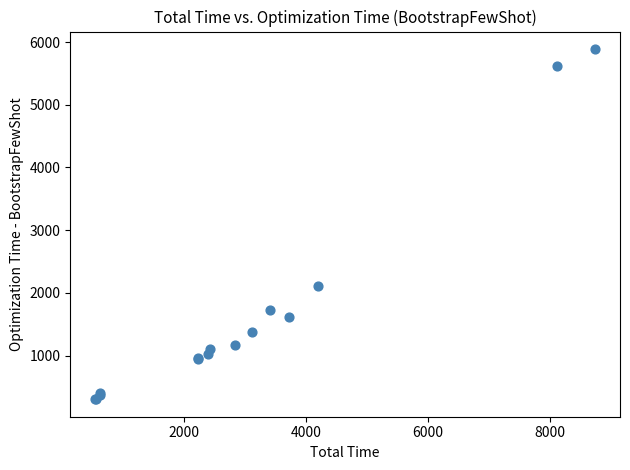

What Y value in the scatter plot is closest to 3095?

2112.1